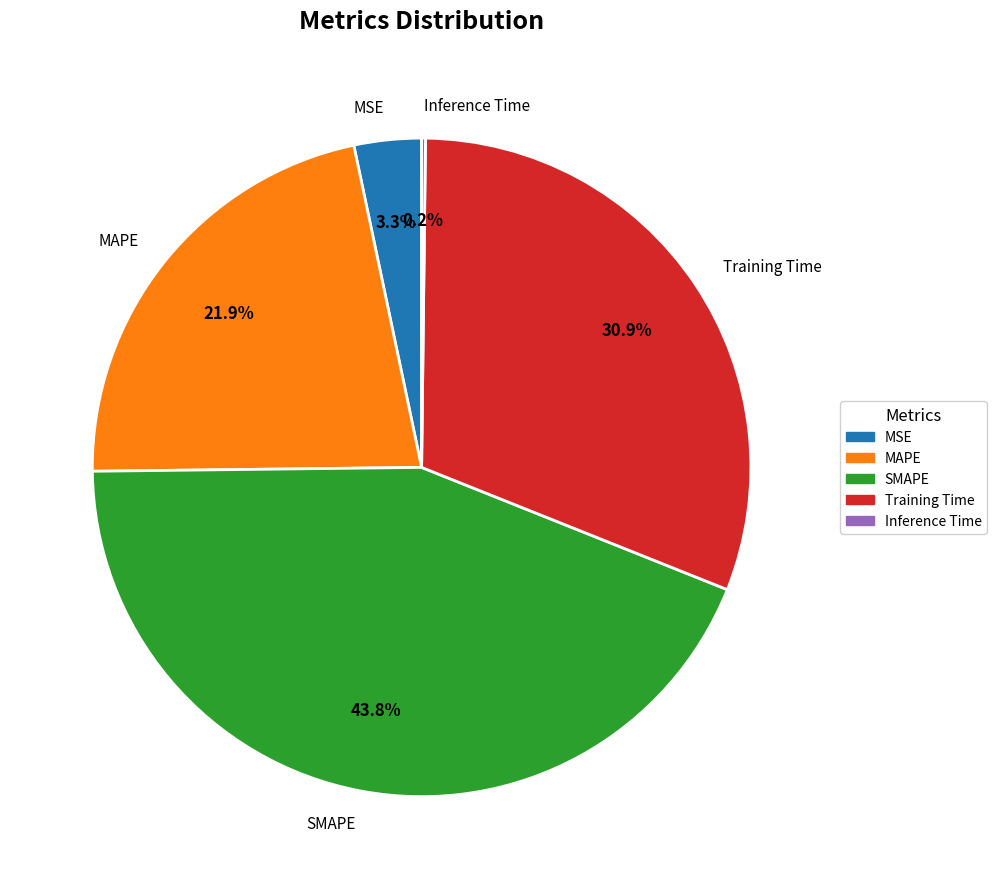

Does MSE account for over 50% of the chart?

No